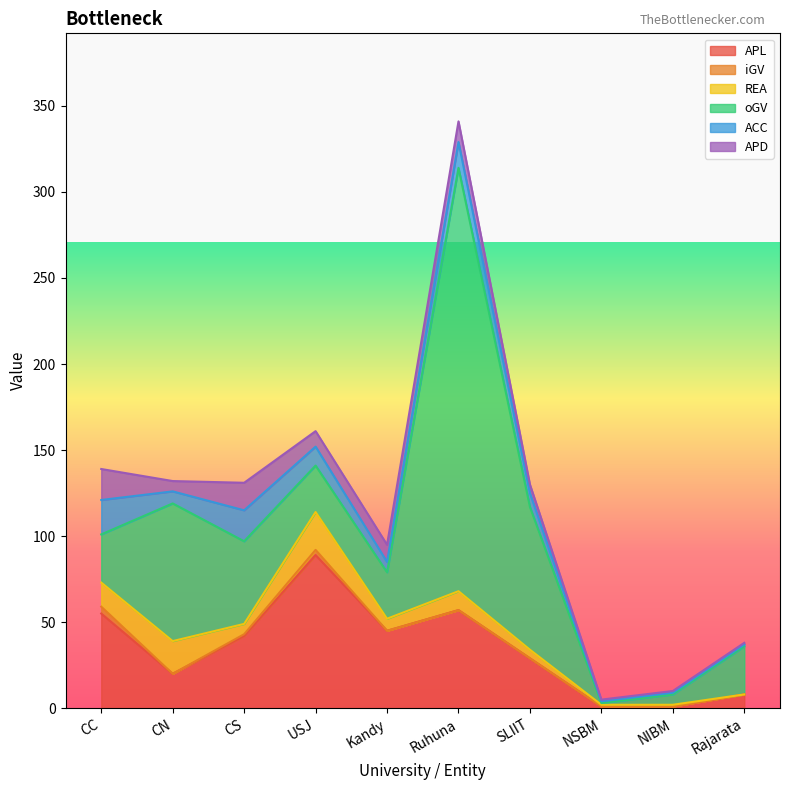

At which label does REA reach its minimum?

Rajarata